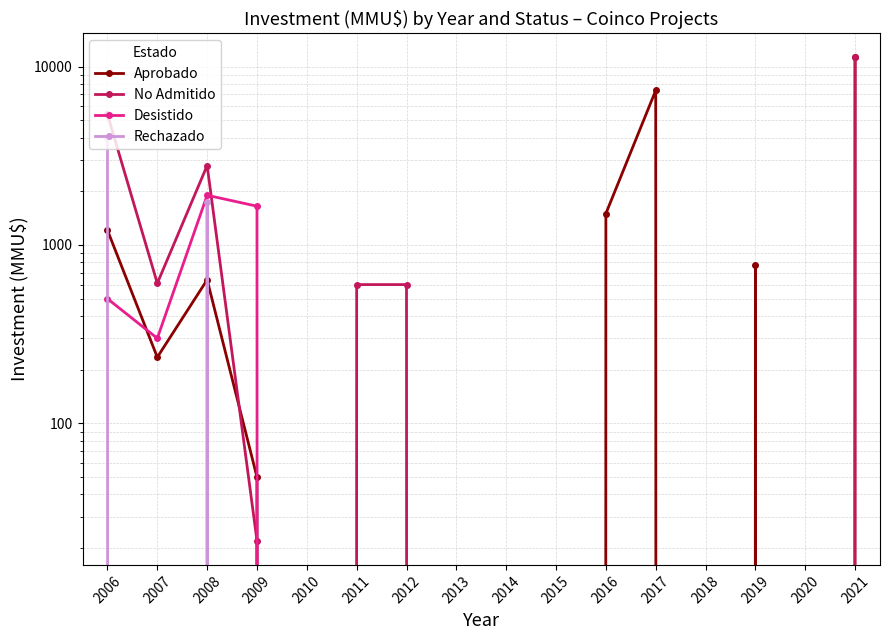

What is the total value across all series at 2011?

600